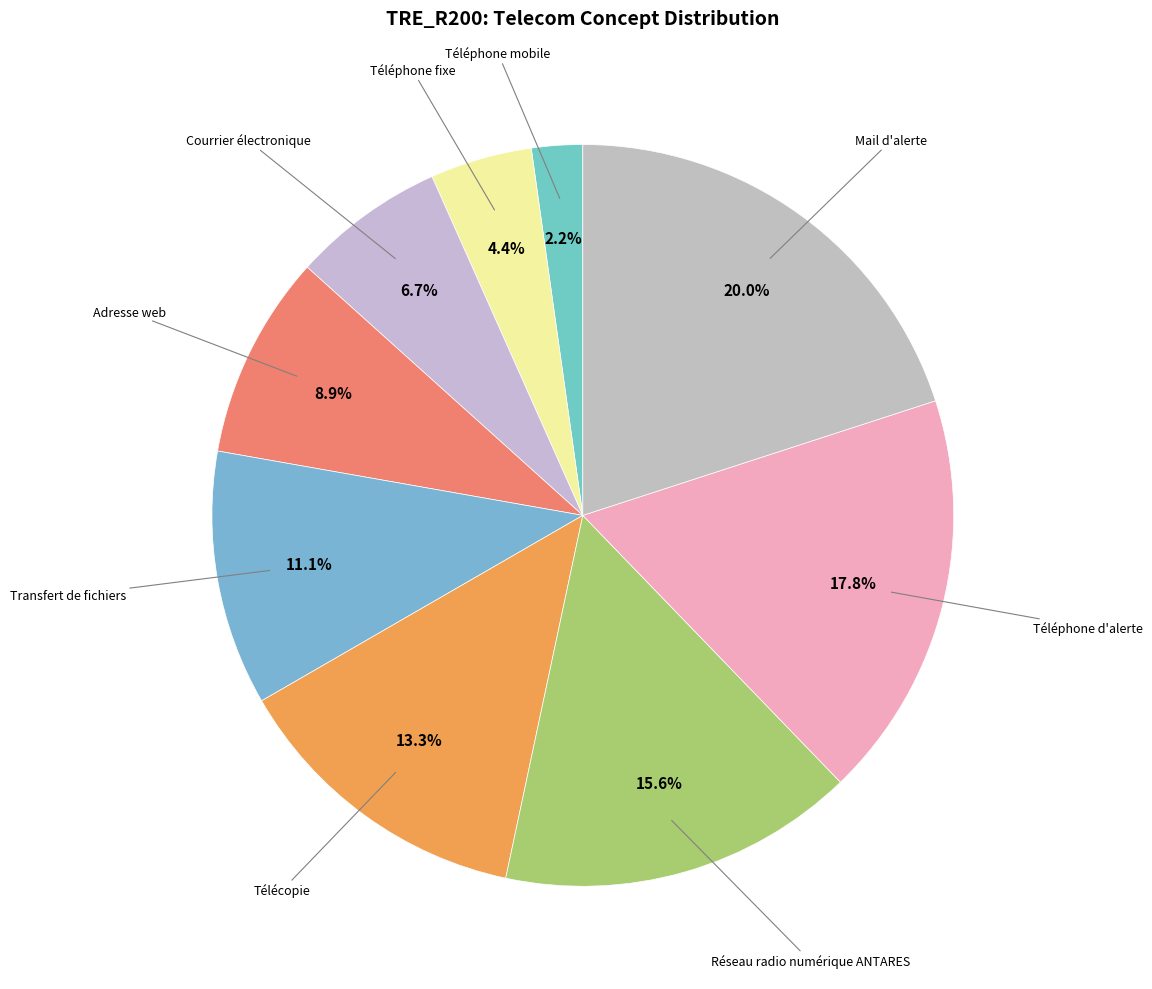

Count the number of slices in the pie.

9